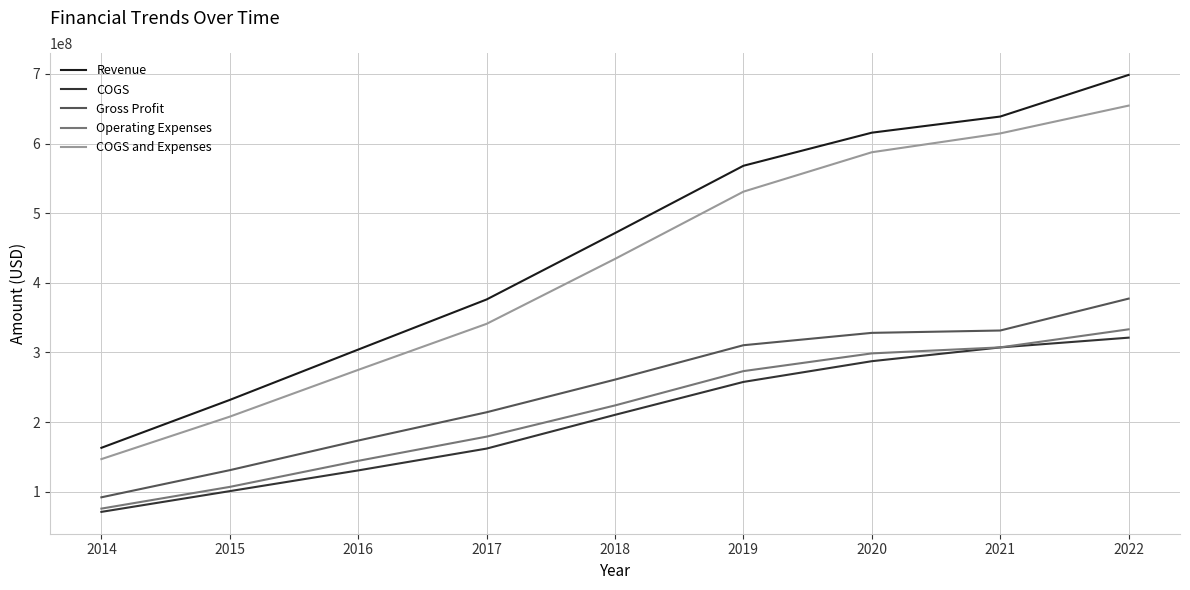

At how many categories does at least one series exceed 631663400?

2